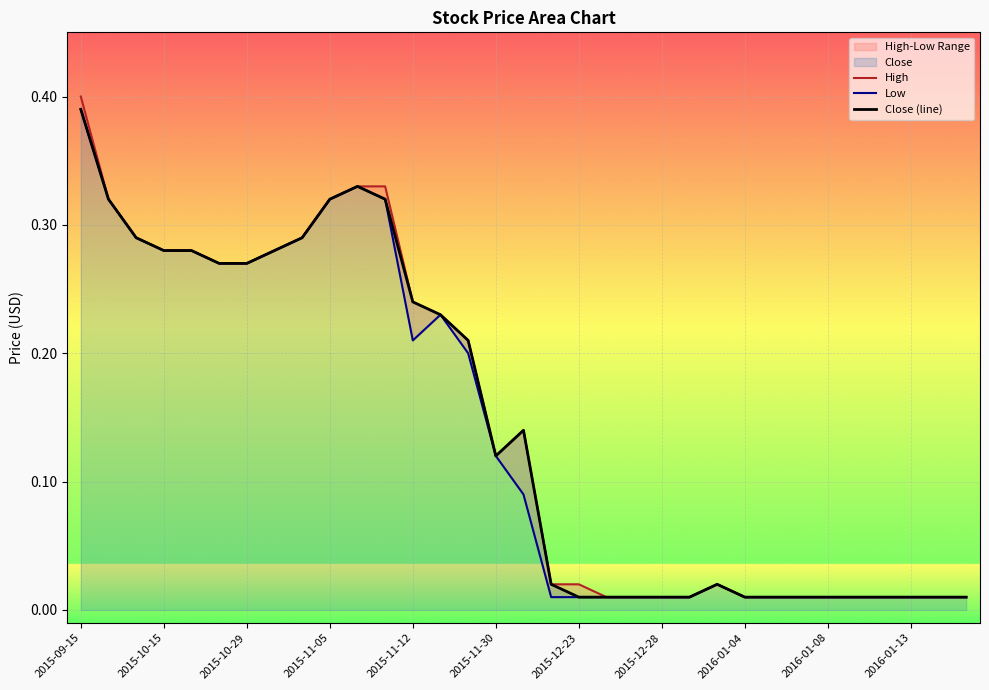

True or false: Low and Close (line) intersect in this chart.

False